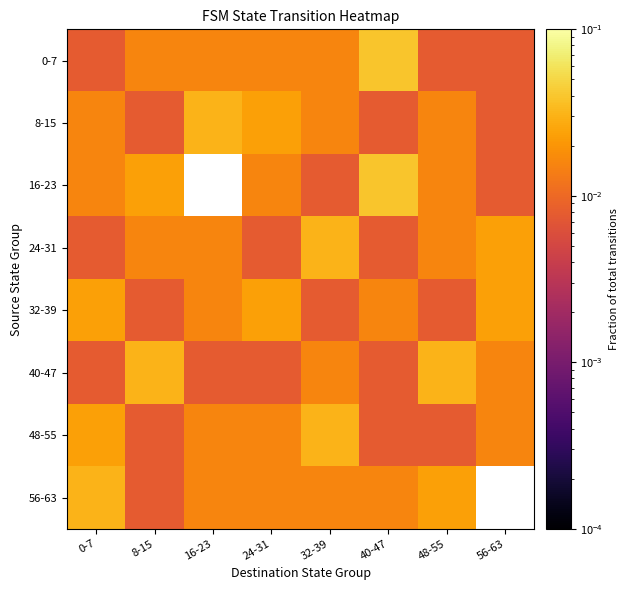

Rank the series at 8-15 from lowest to highest value.

8-15, 32-39, 48-55, 56-63, 0-7, 24-31, 16-23, 40-47